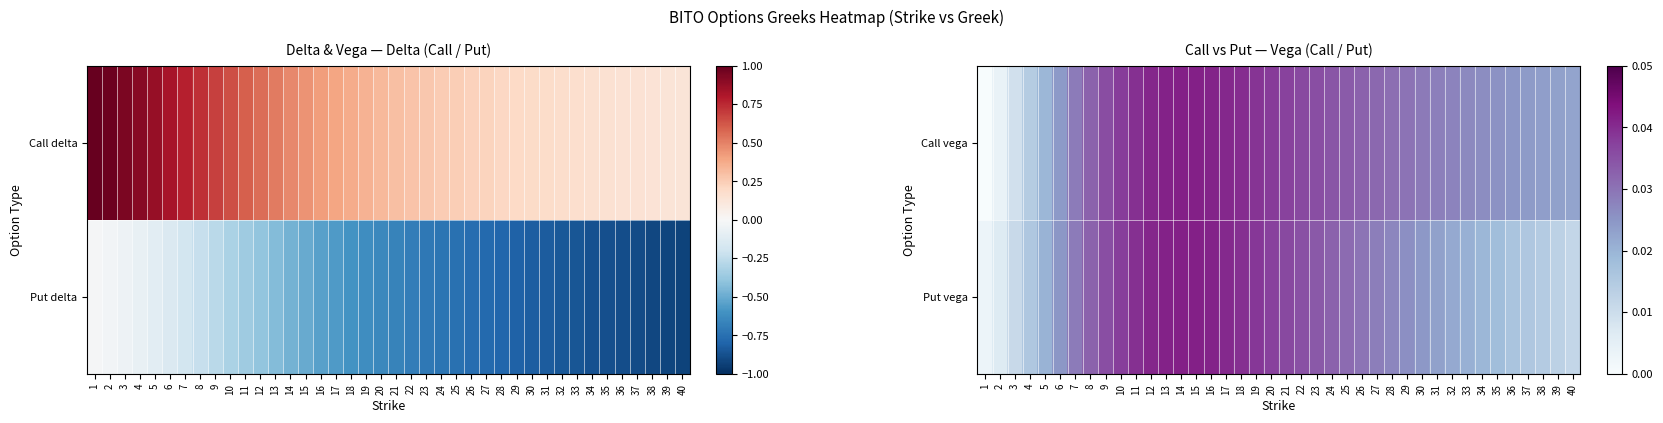

At which label is Put vega closest to 0?

1